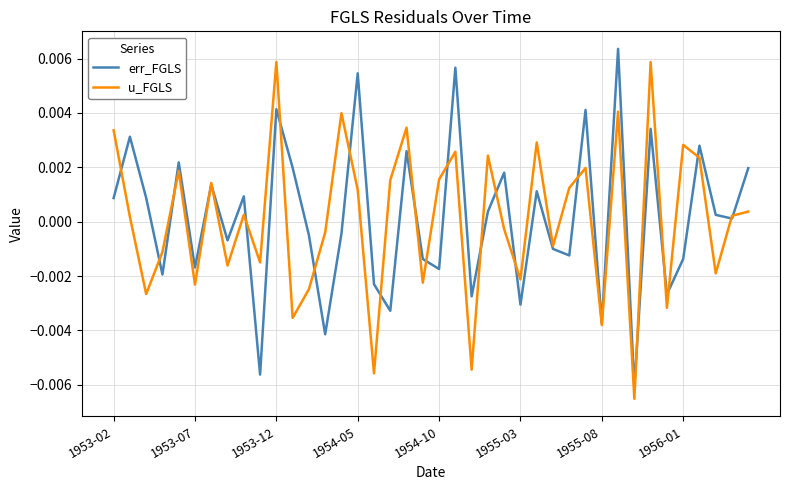

True or false: err_FGLS and u_FGLS cross at least once.

True